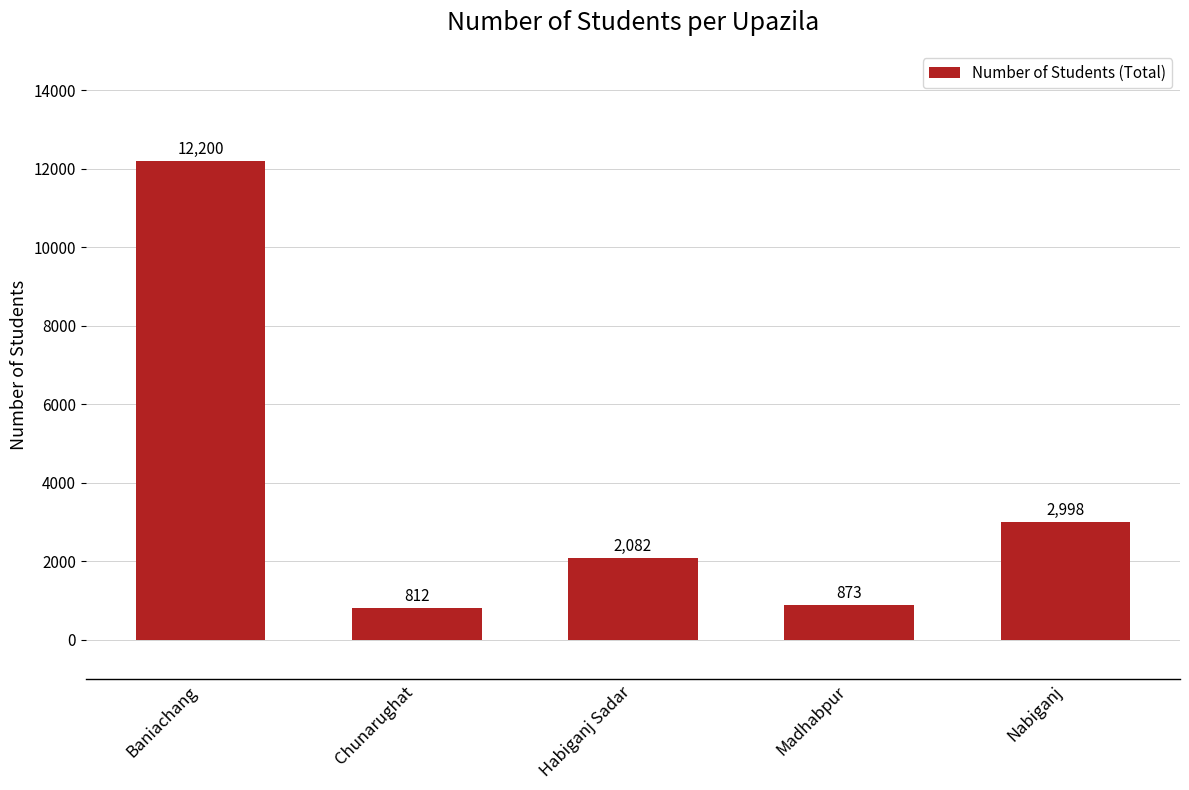

Which category has the highest value across all series?

Baniachang